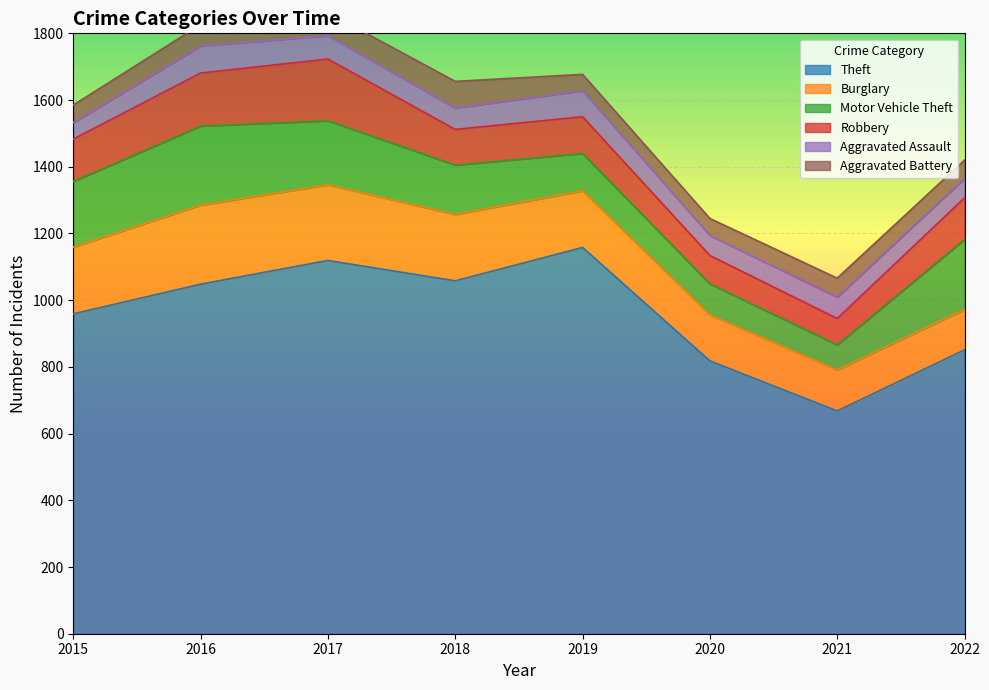

True or false: Motor Vehicle Theft and Aggravated Battery intersect in this chart.

False